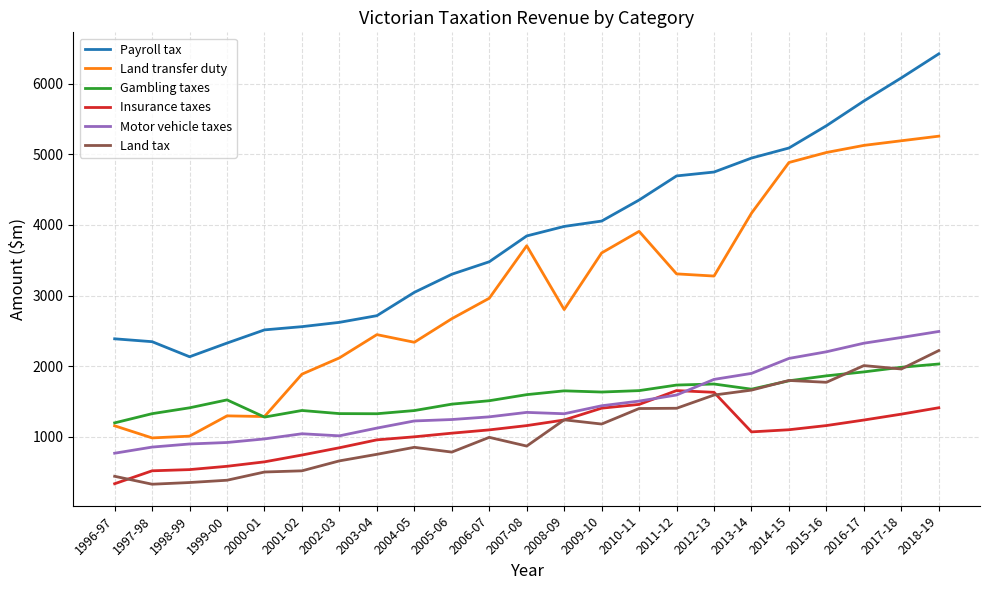

What are all the series names shown in the legend?

Payroll tax, Land transfer duty, Gambling taxes, Insurance taxes, Motor vehicle taxes, Land tax